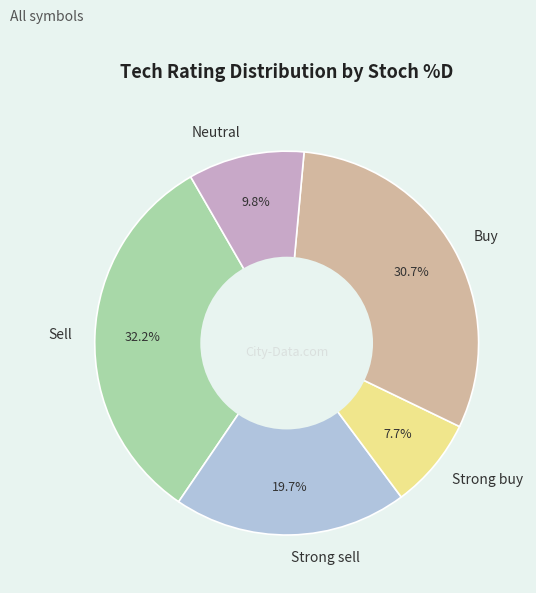

How many slices are in this pie chart?

5